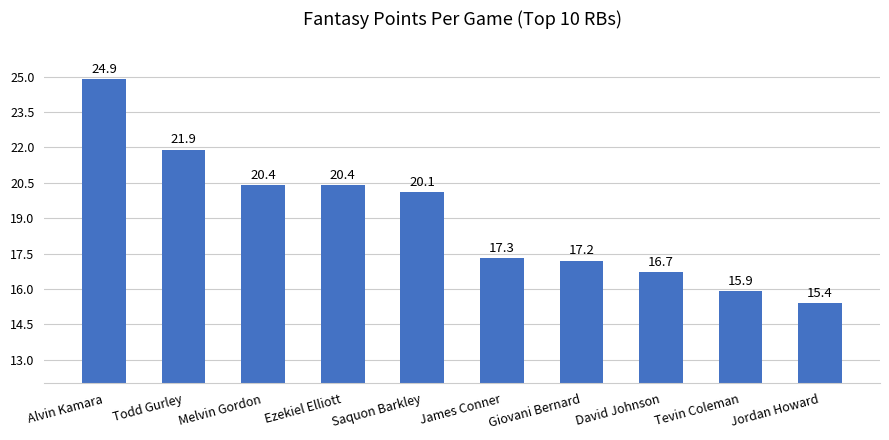

Read the value at Todd Gurley.

21.9